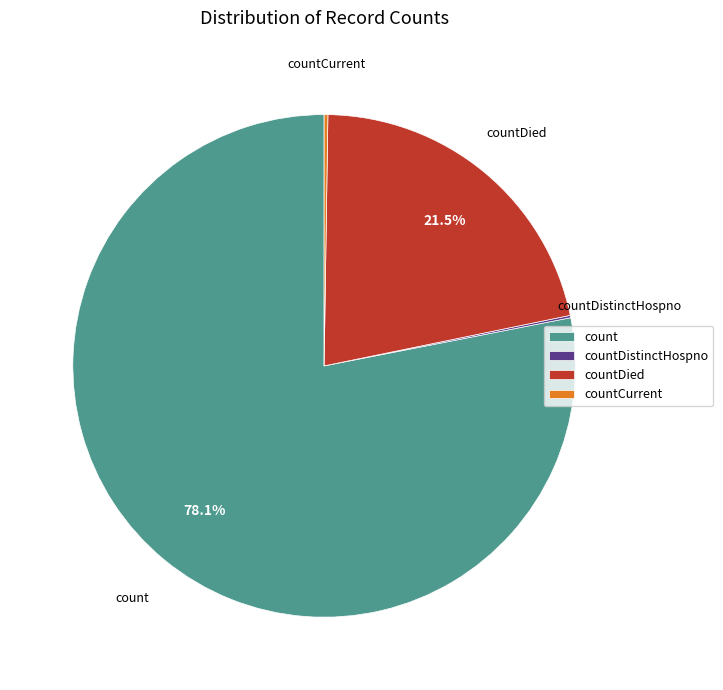

To the nearest percent, what is the combined percentage of count and countDied?

100%